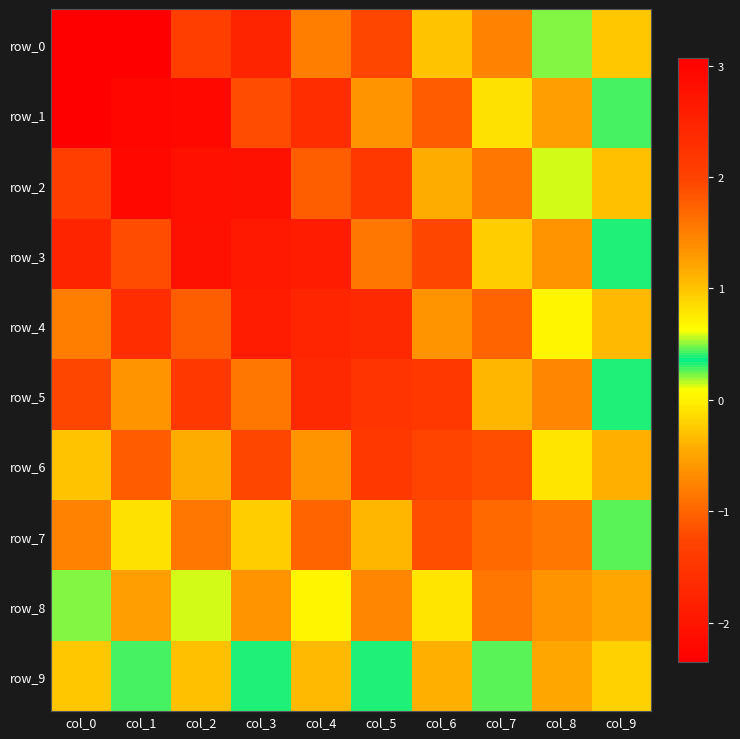

Is it true that row_6 equals -1.1 at col_1?

True